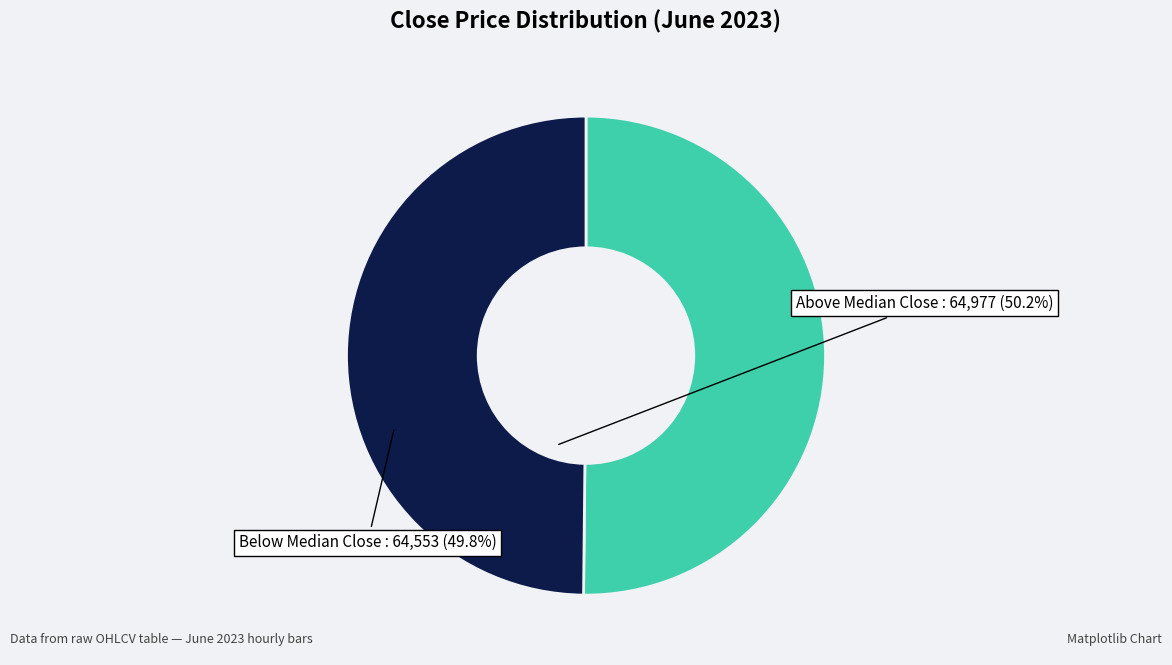

Approximately how many times larger is the value at Above Median Close compared to Below Median Close?

1.0